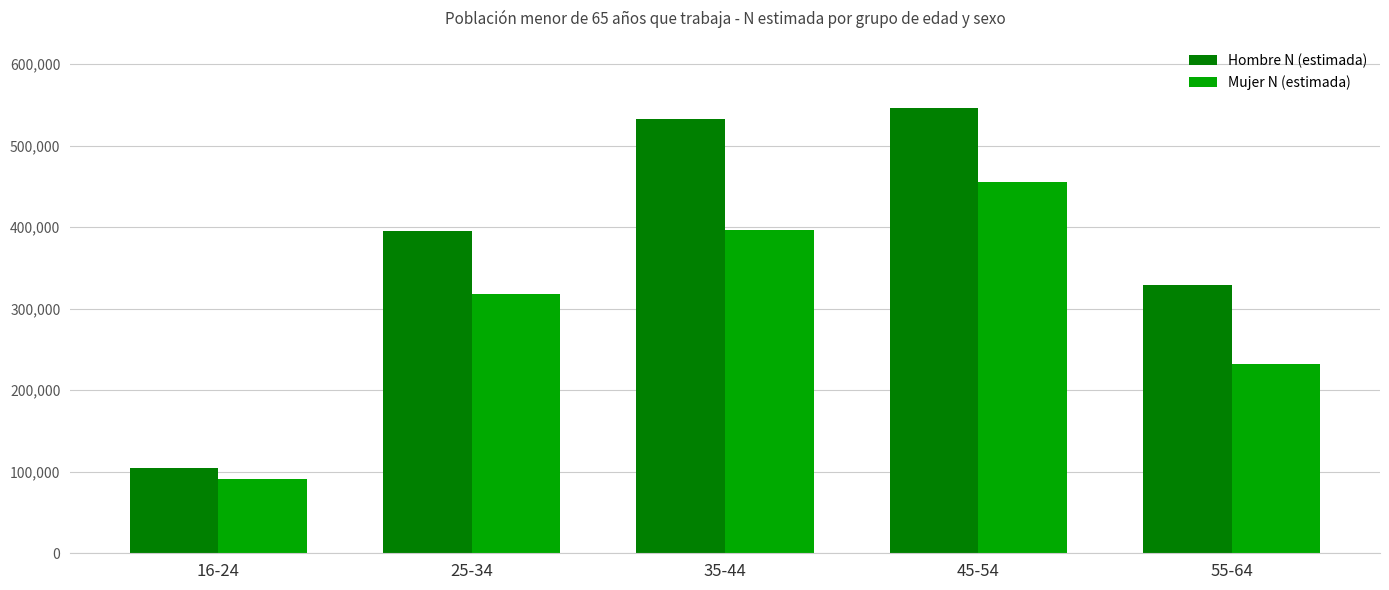

What is the difference between the maximum and minimum values in the Mujer N (estimada) series?

363839